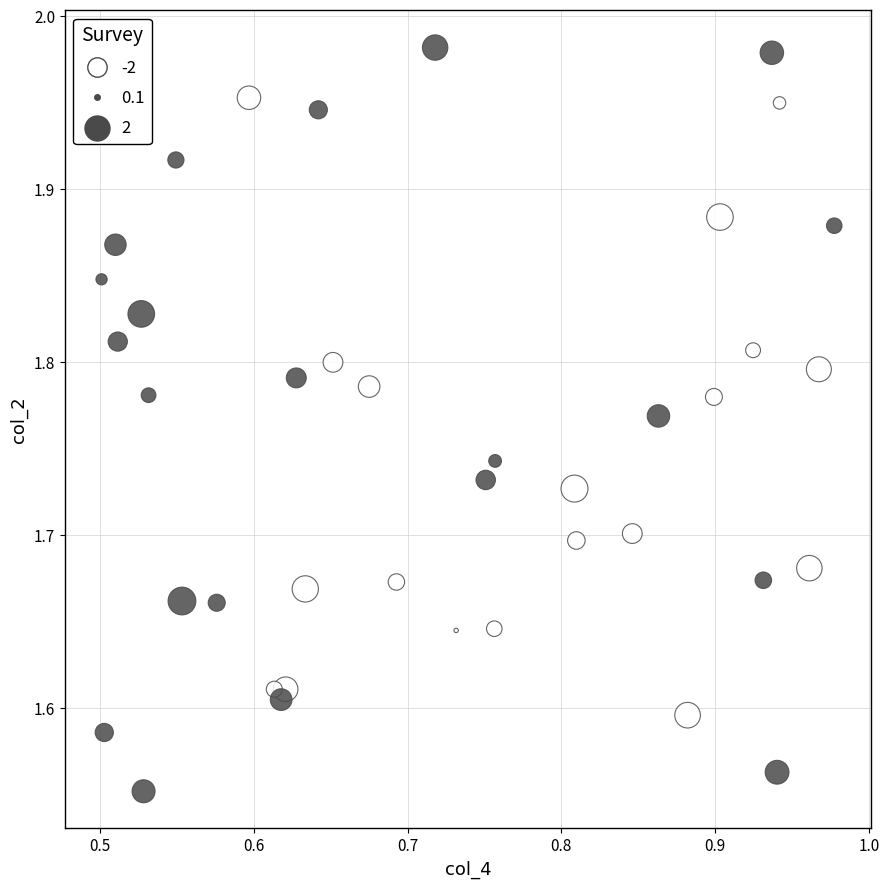

What is the range of Y values (max minus min)?

0.4